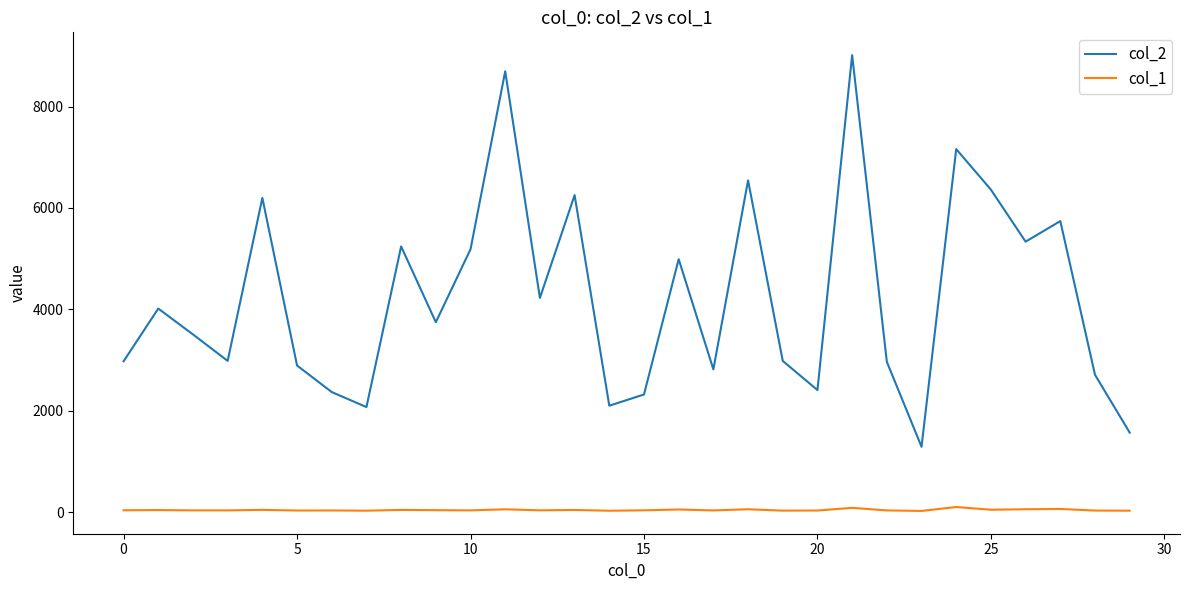

What is the sum of all col_2 values?

126654